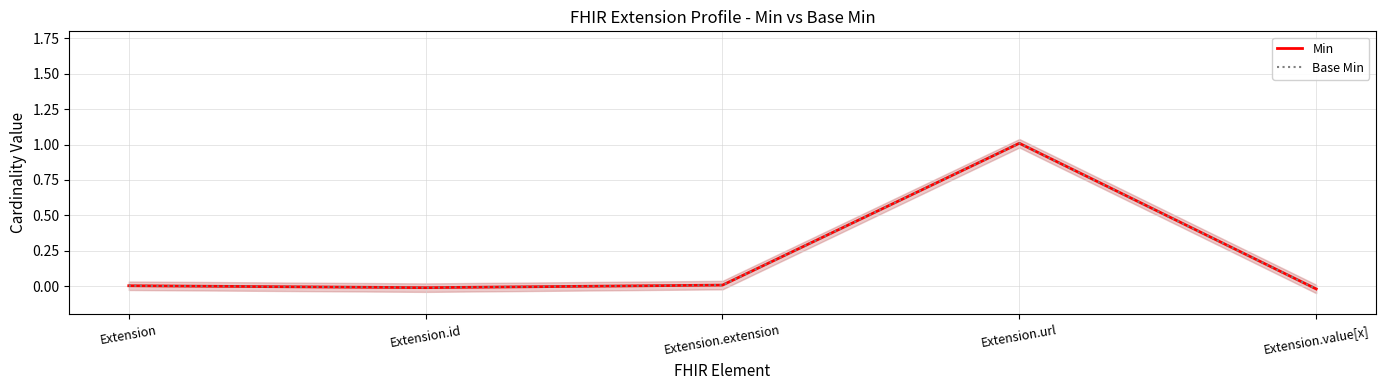

What is the total value across all series at Extension.url?

2.0